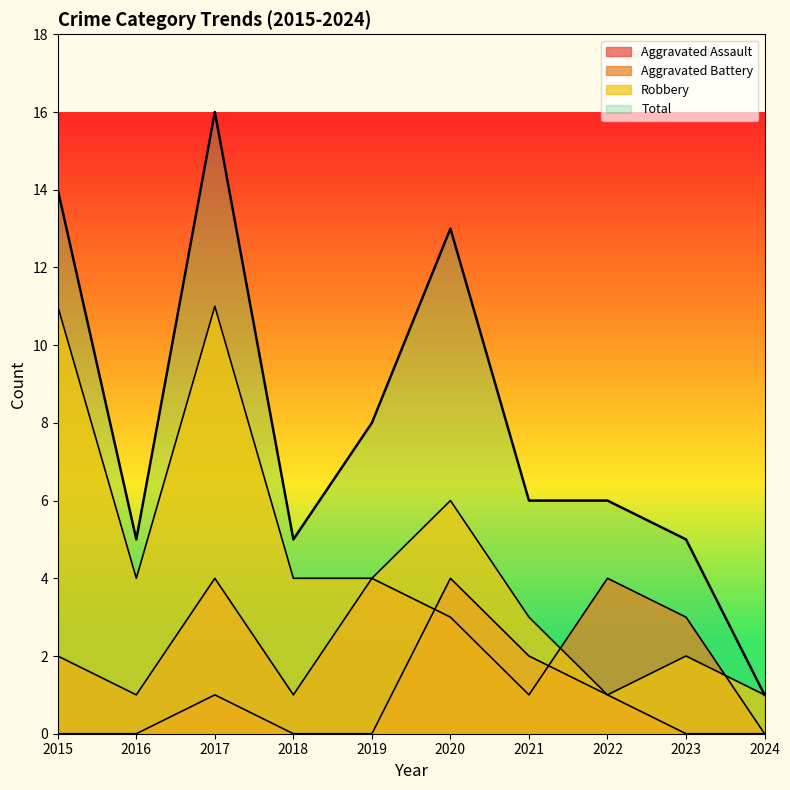

What is the difference between the second highest and minimum values in the Robbery series?

10